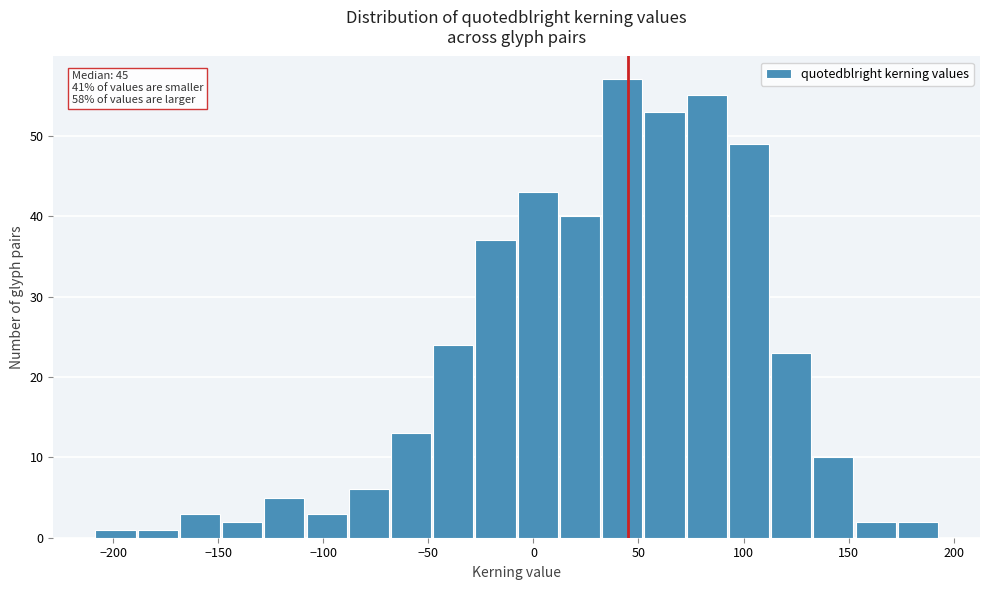

Over which range of the x-axis is the bar tallest?

30 to 50